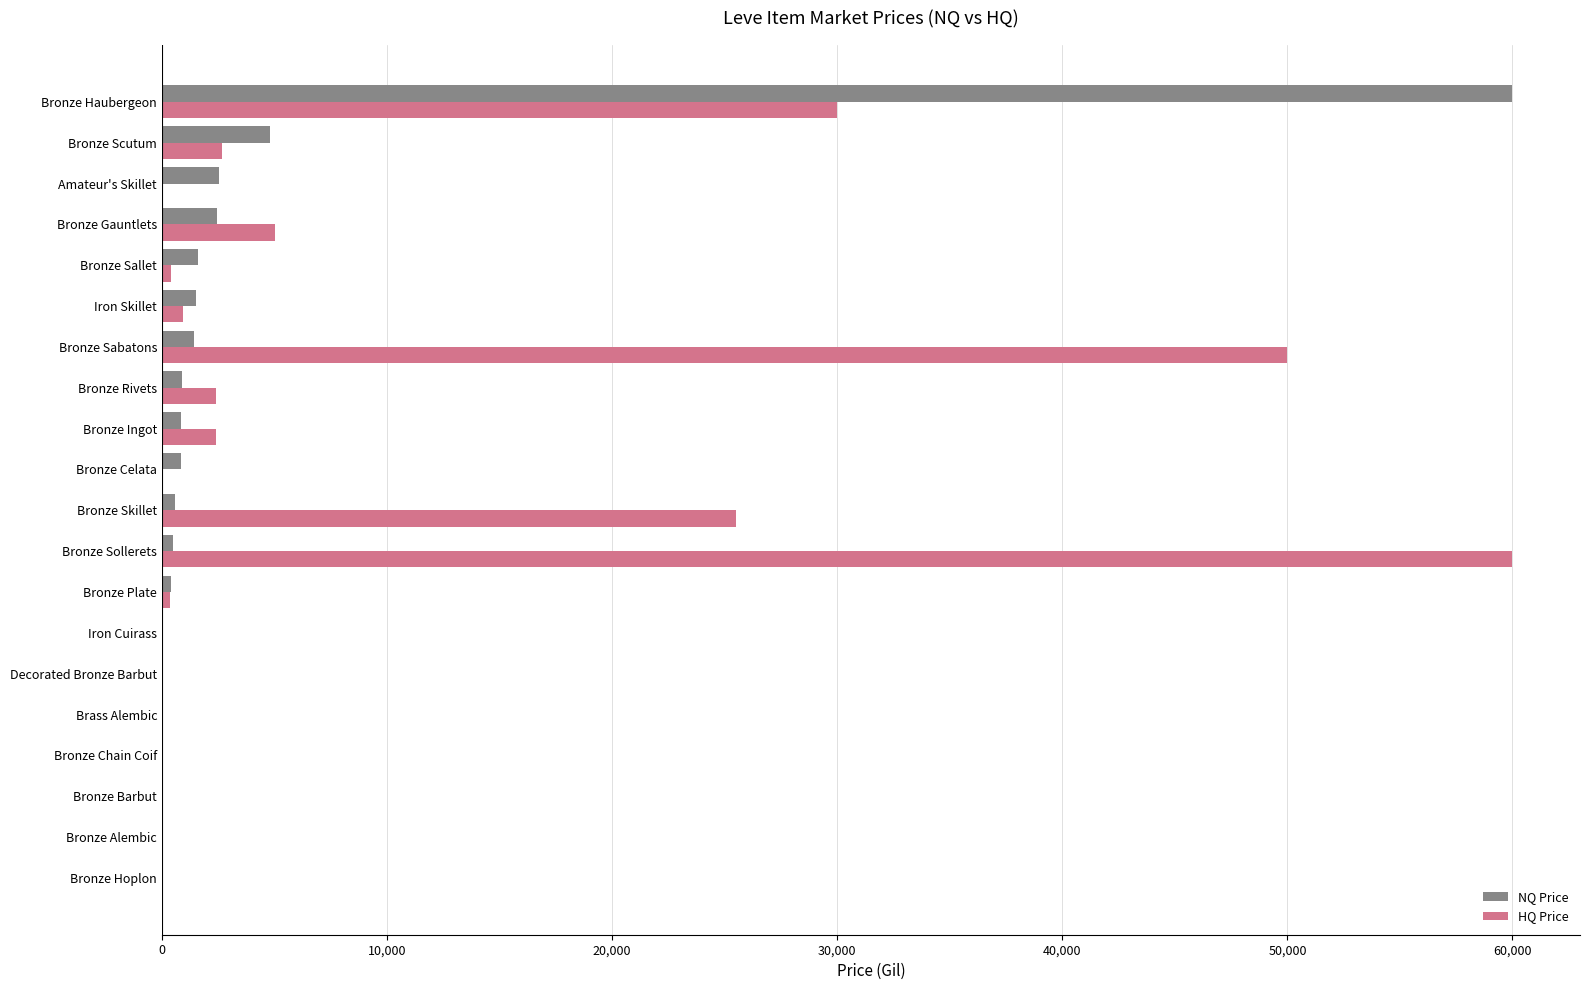

Which series changed the most between Bronze Chain Coif and Bronze Gauntlets?

HQ Price